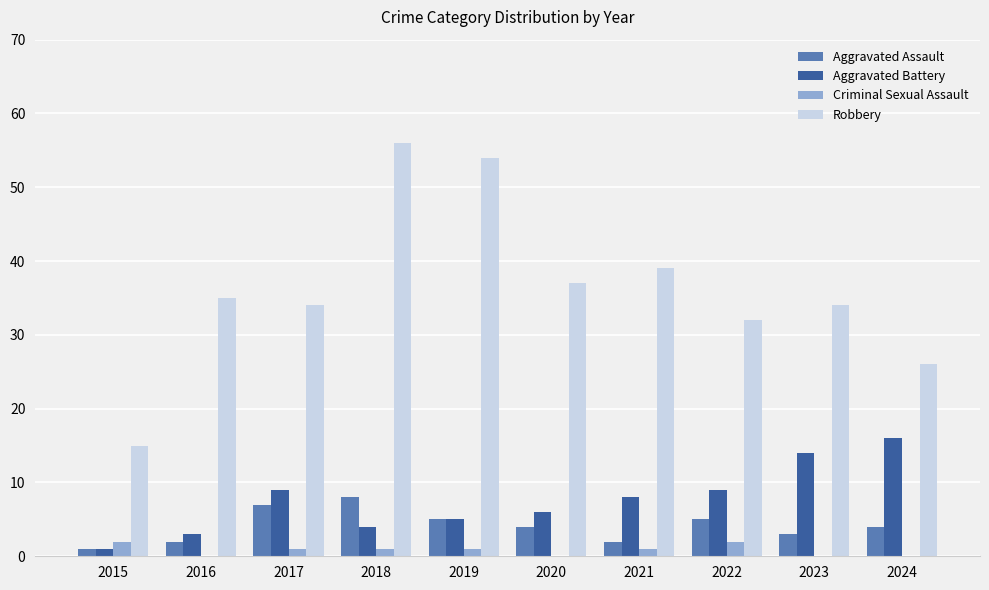

Reading left to right, list all the values displayed in this chart.

Aggravated Assault: 1	2	7	8	5	4	2	5	3	4
Aggravated Battery: 1	3	9	4	5	6	8	9	14	16
Criminal Sexual Assault: 2	0	1	1	1	0	1	2	0	0
Robbery: 15	35	34	56	54	37	39	32	34	26